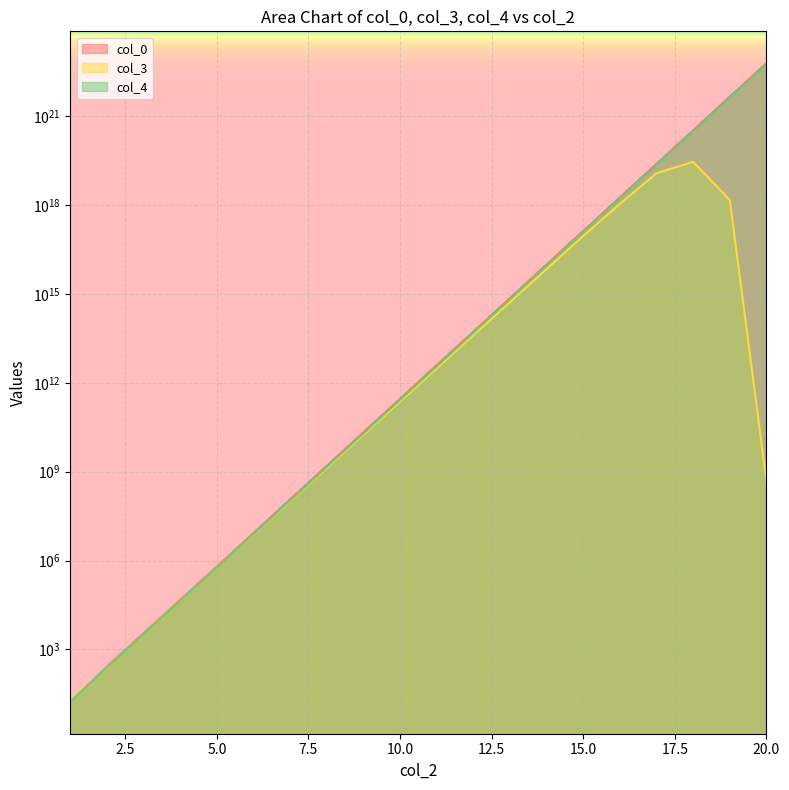

True or false: col_0 and col_4 intersect in this chart.

False